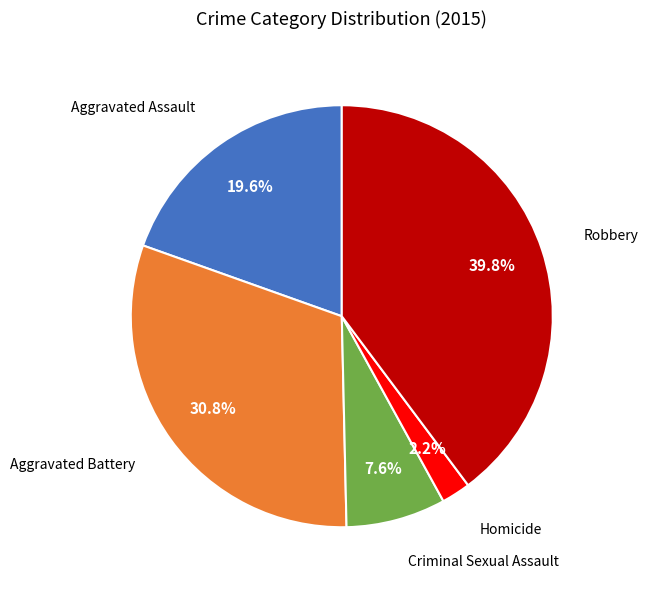

To the nearest percent, what is the average slice percentage?

20%